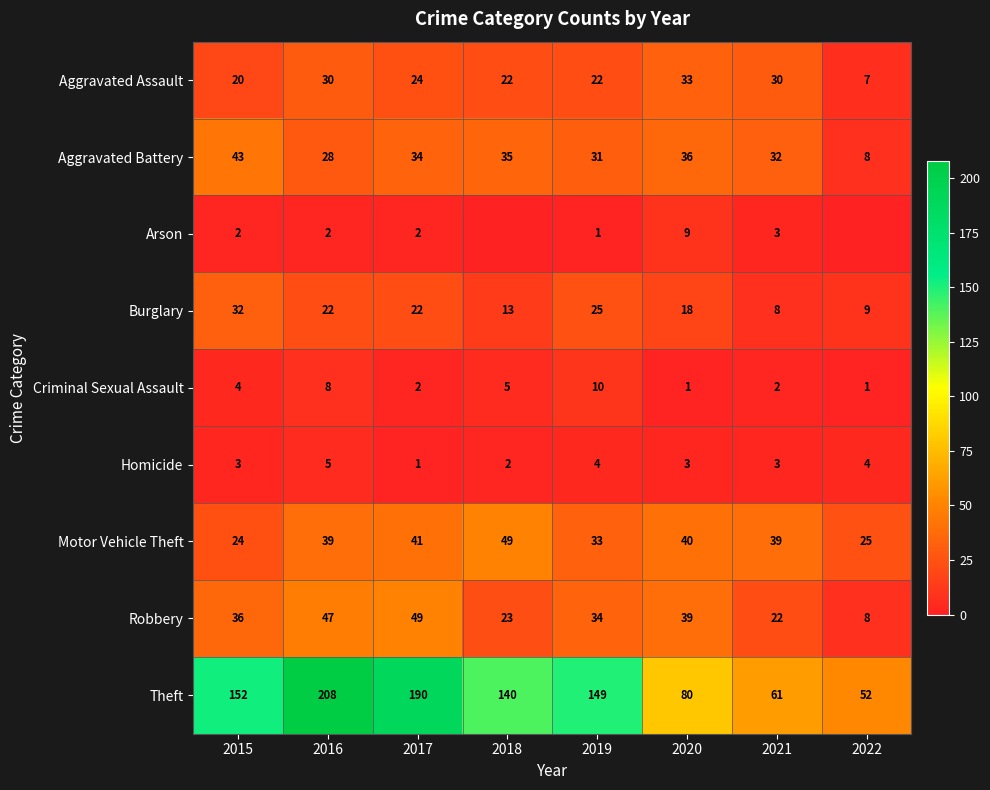

List the labels in order of Robbery value, smallest first.

2022, 2021, 2018, 2019, 2015, 2020, 2016, 2017